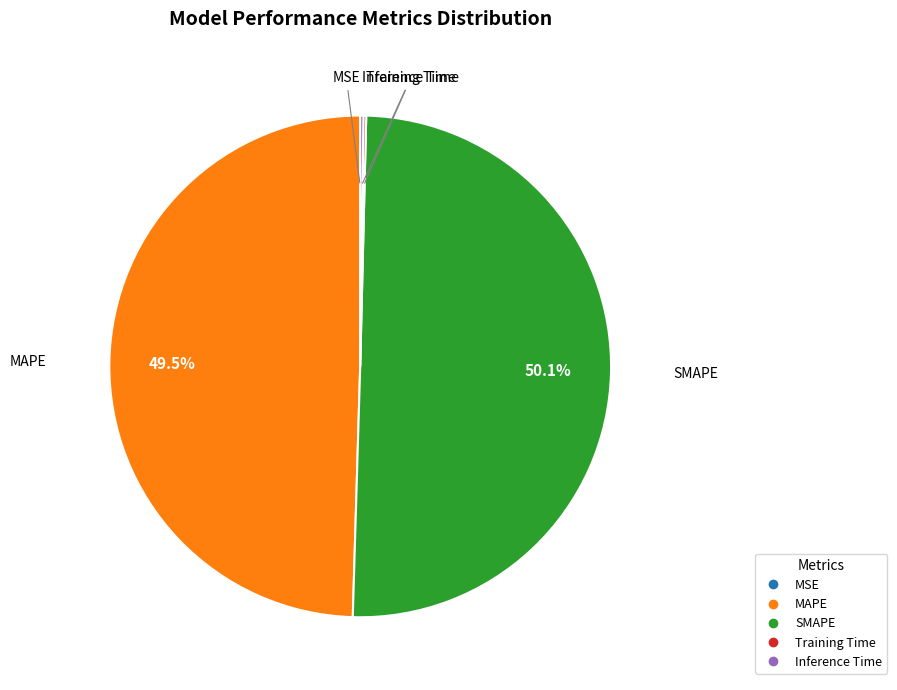

Between SMAPE and MAPE, which is larger?

SMAPE